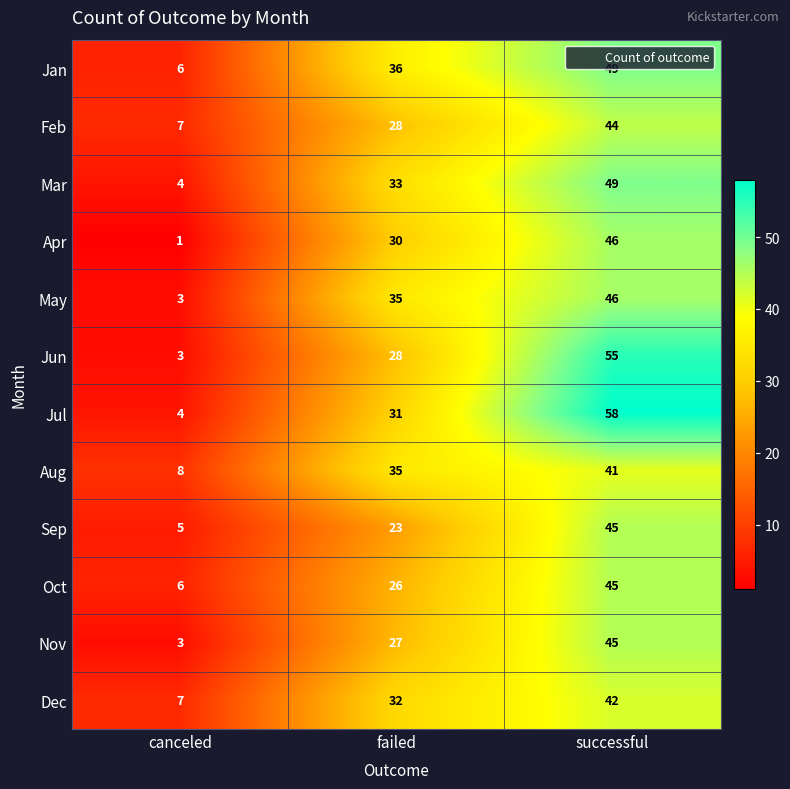

Which series has the largest total across all categories?

Jul